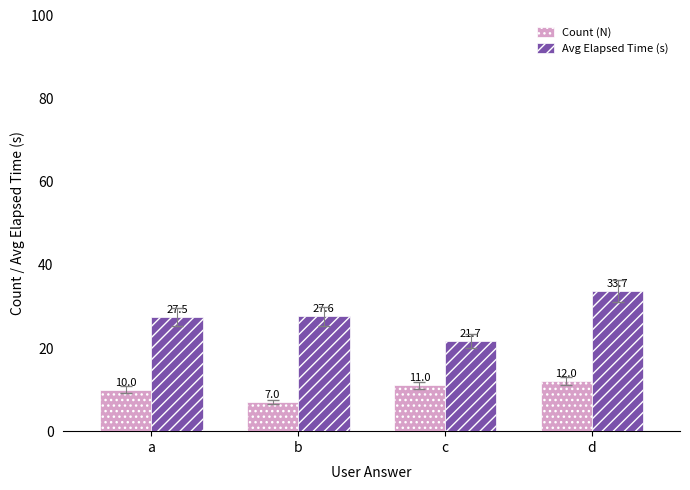

Is it true that Avg Elapsed Time (s) equals 33.7 at d?

True